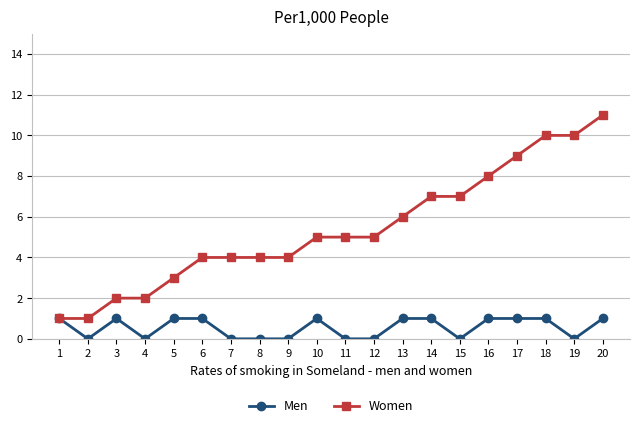

What is the difference between the maximum and minimum values in the Women series?

10